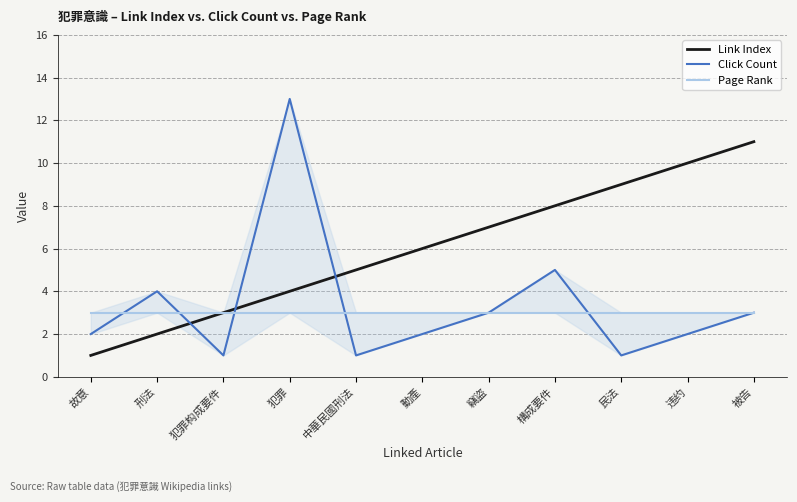

Does the chart have visible grid lines?

Yes